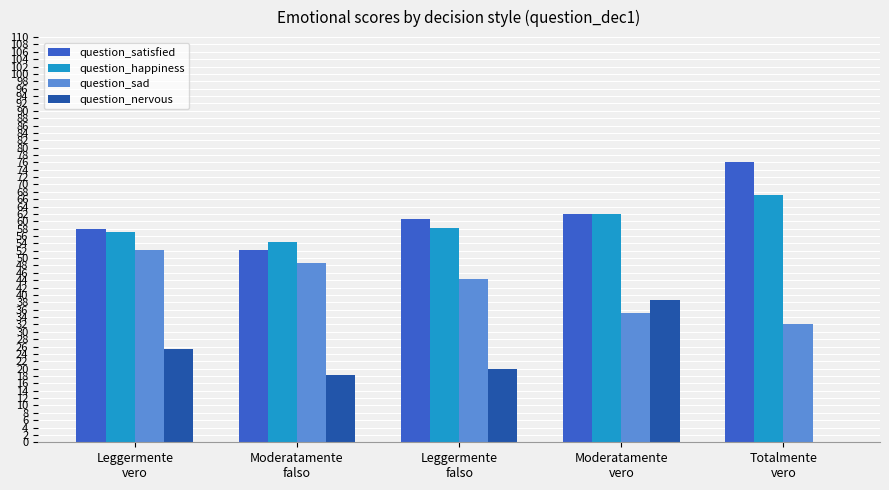

Is it true that question_nervous equals 18.4 at Moderatamente
falso?

True